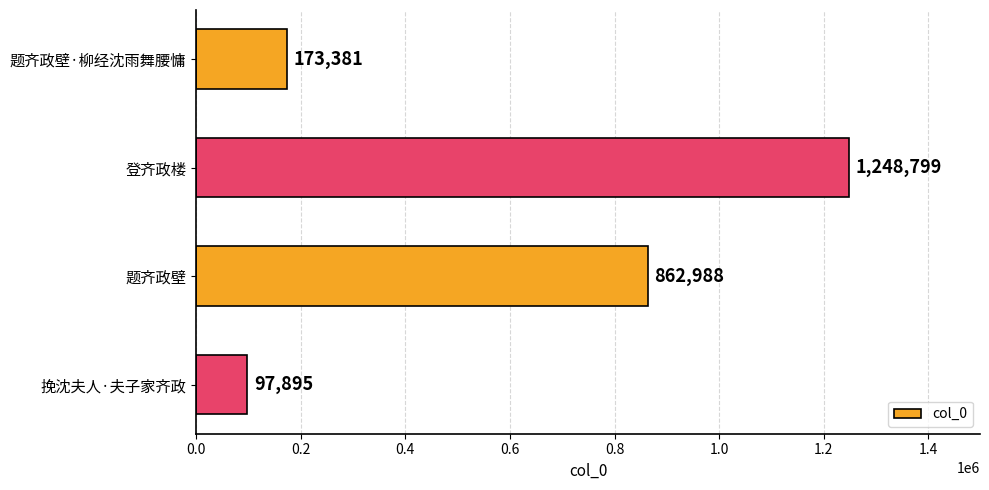

What is the maximum value shown in the chart?

1248799